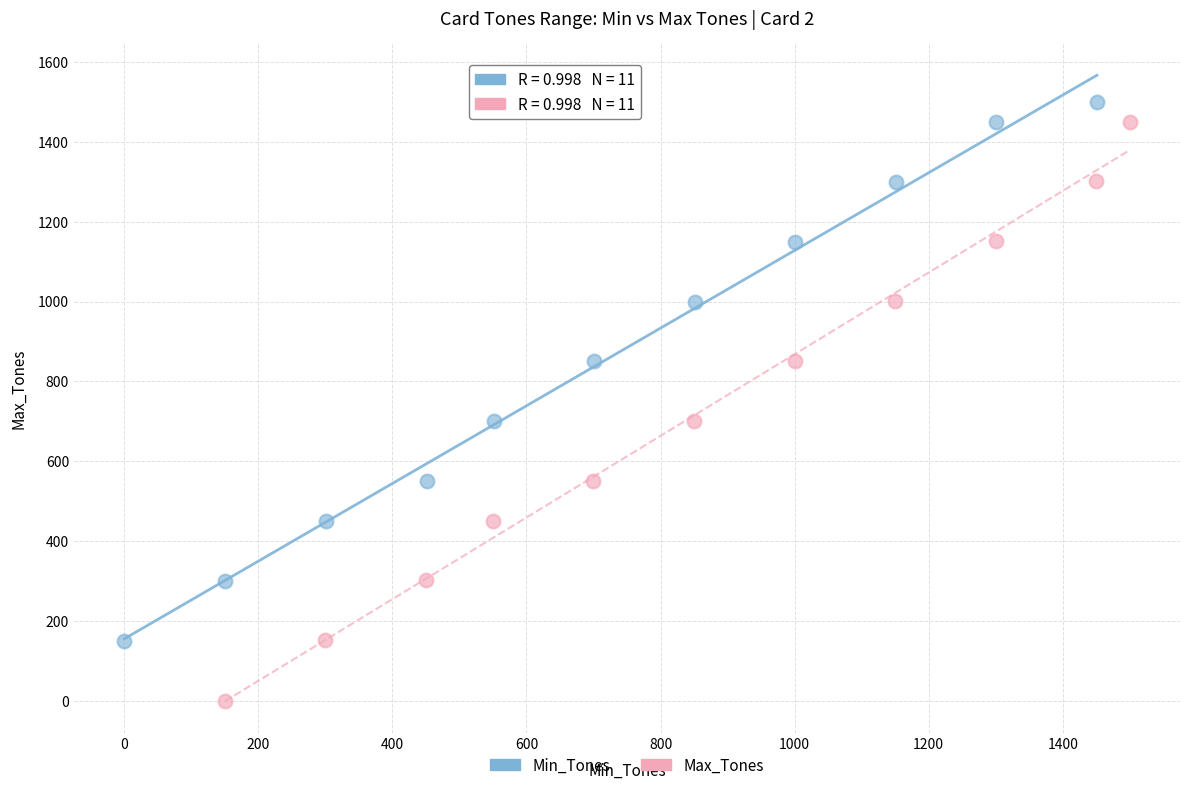

Which series has the widest spread of Y values?

Max_Tones